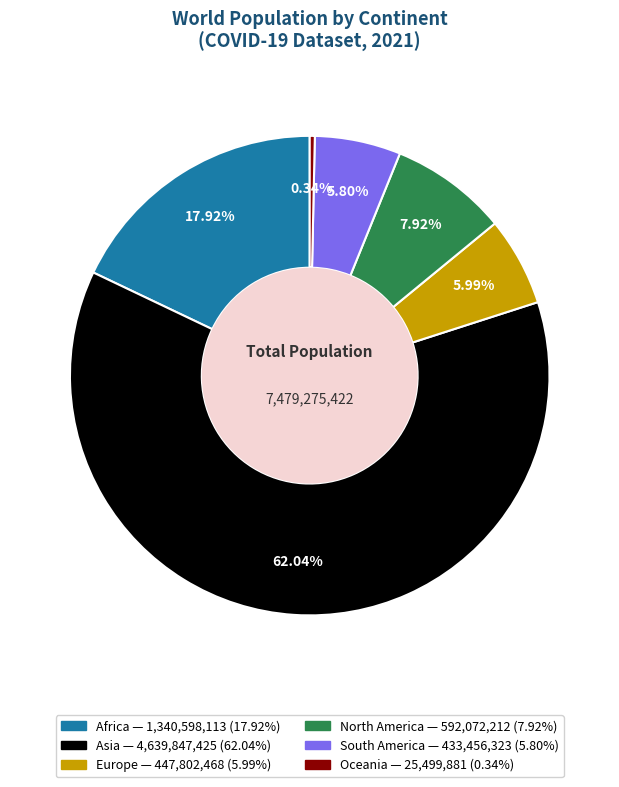

Which slice is the smallest?

Oceania